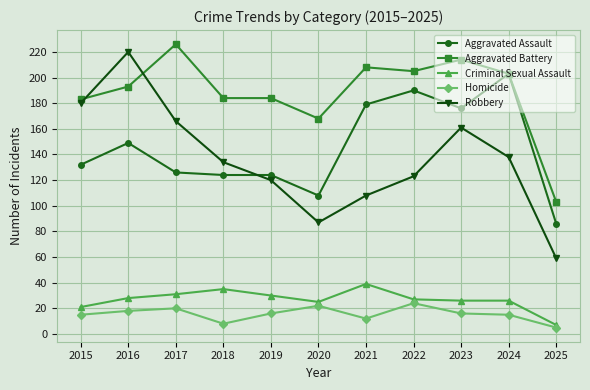

At which category does Aggravated Assault reach its first local peak?

2016